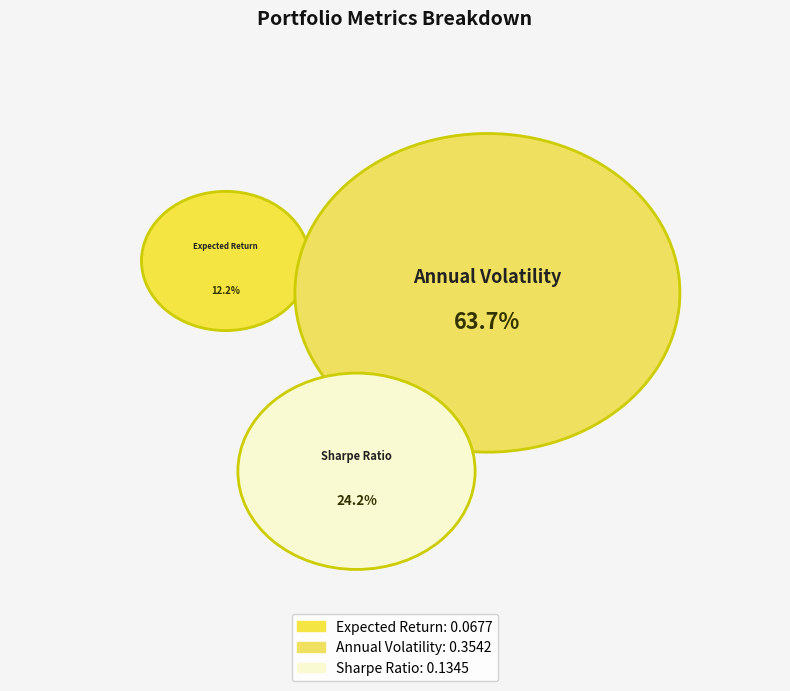

What is the total percentage of Expected Return and Sharpe Ratio?

36.3%